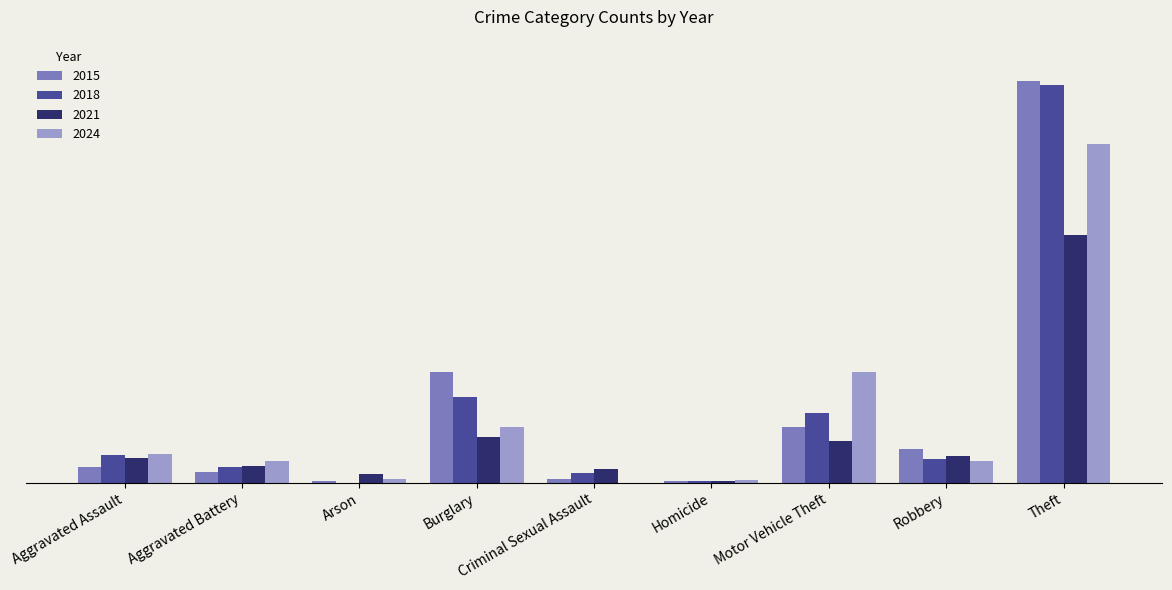

Are the bars horizontal?

No